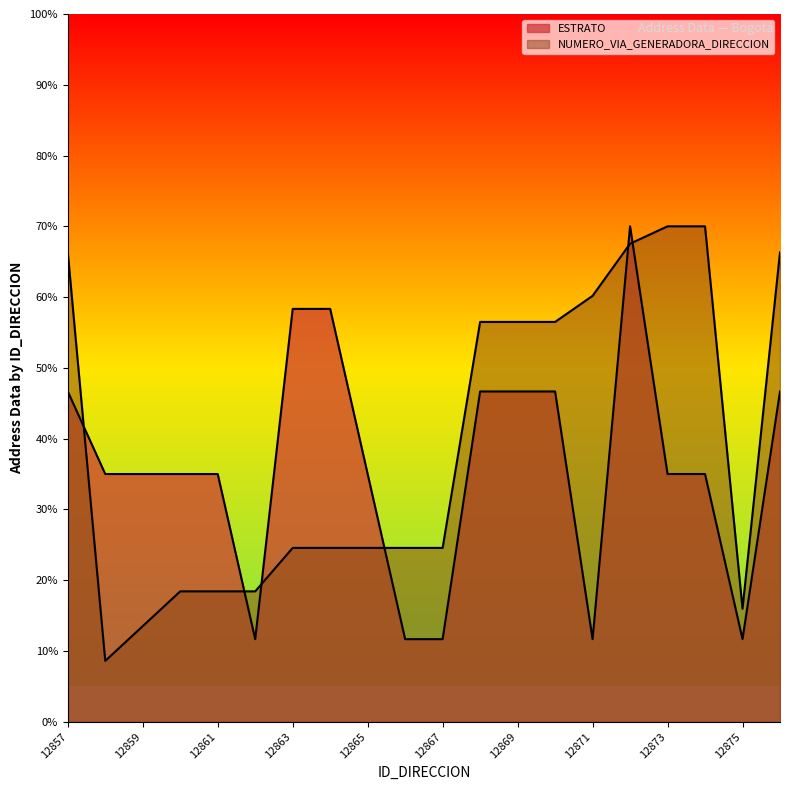

True or false: ESTRATO has more than 0 interior local peaks.

True